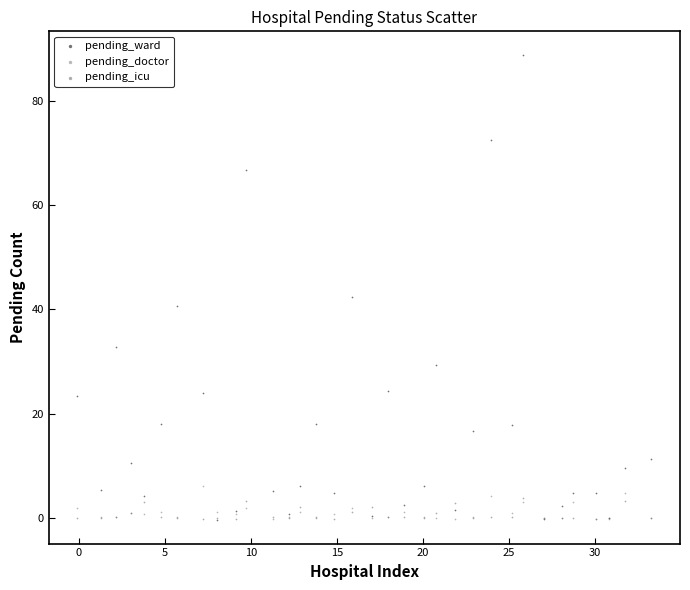

Which series has the widest spread of Y values?

pending_ward